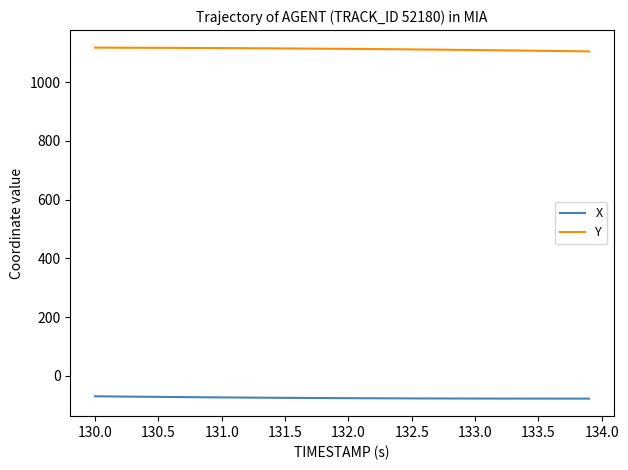

What is the minimum value shown in the chart?

-77.6